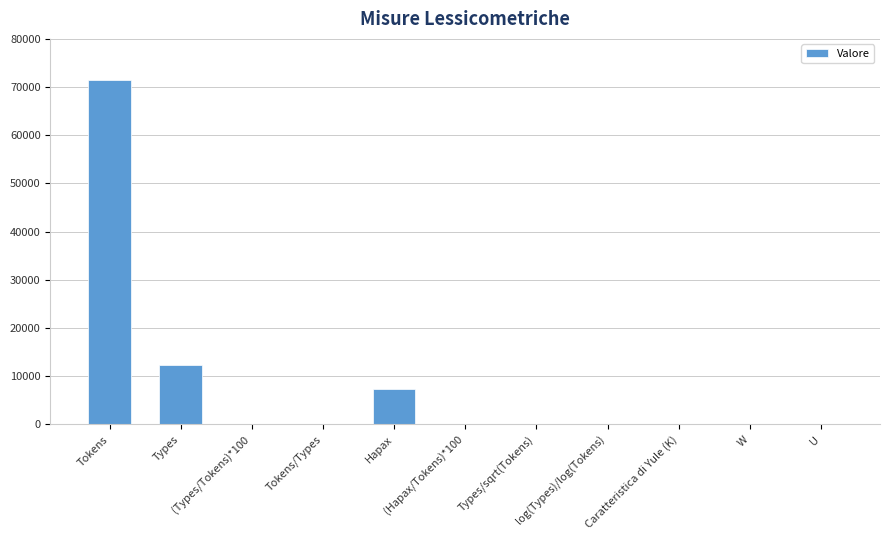

Rank the categories by value from highest to lowest.

Tokens, Types, Hapax, Caratteristica di Yule (K), Types/sqrt(Tokens), U, (Types/Tokens)*100, (Hapax/Tokens)*100, W, Tokens/Types, log(Types)/log(Tokens)